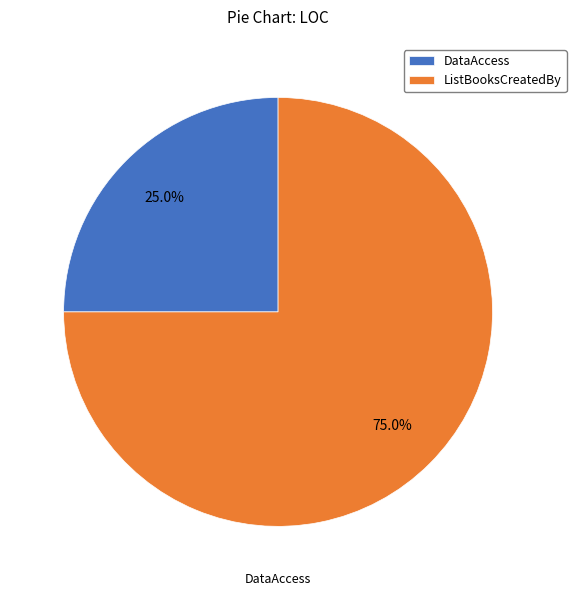

Do DataAccess and ListBooksCreatedBy together represent more than half of the pie?

Yes